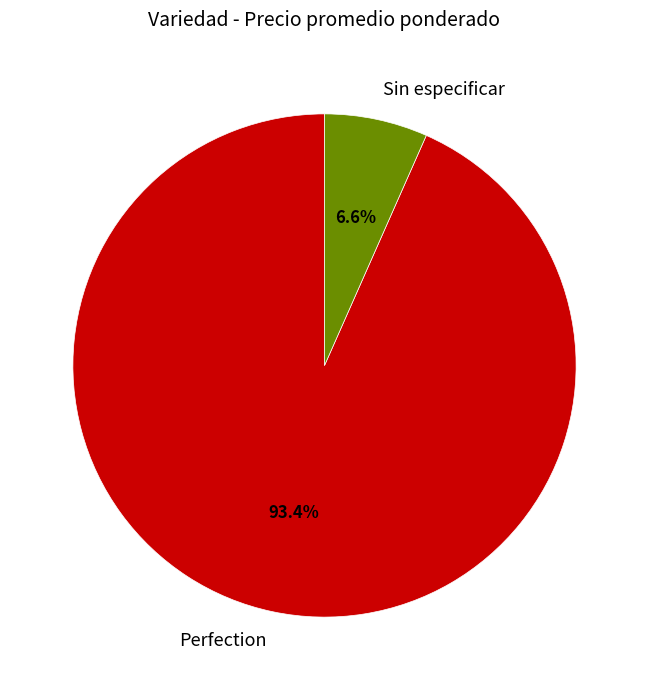

Approximately how many times larger is the value at Sin especificar compared to Perfection?

0.1